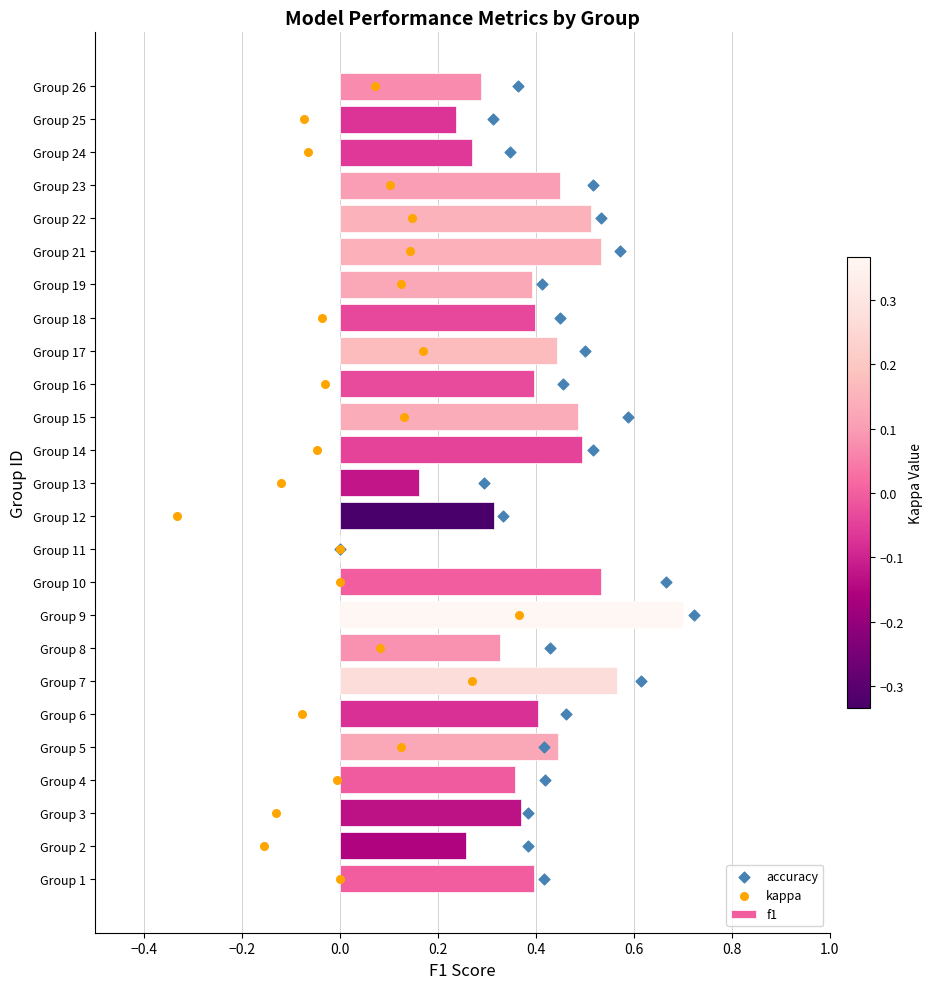

What are all the series names shown in the legend?

f1, accuracy, kappa